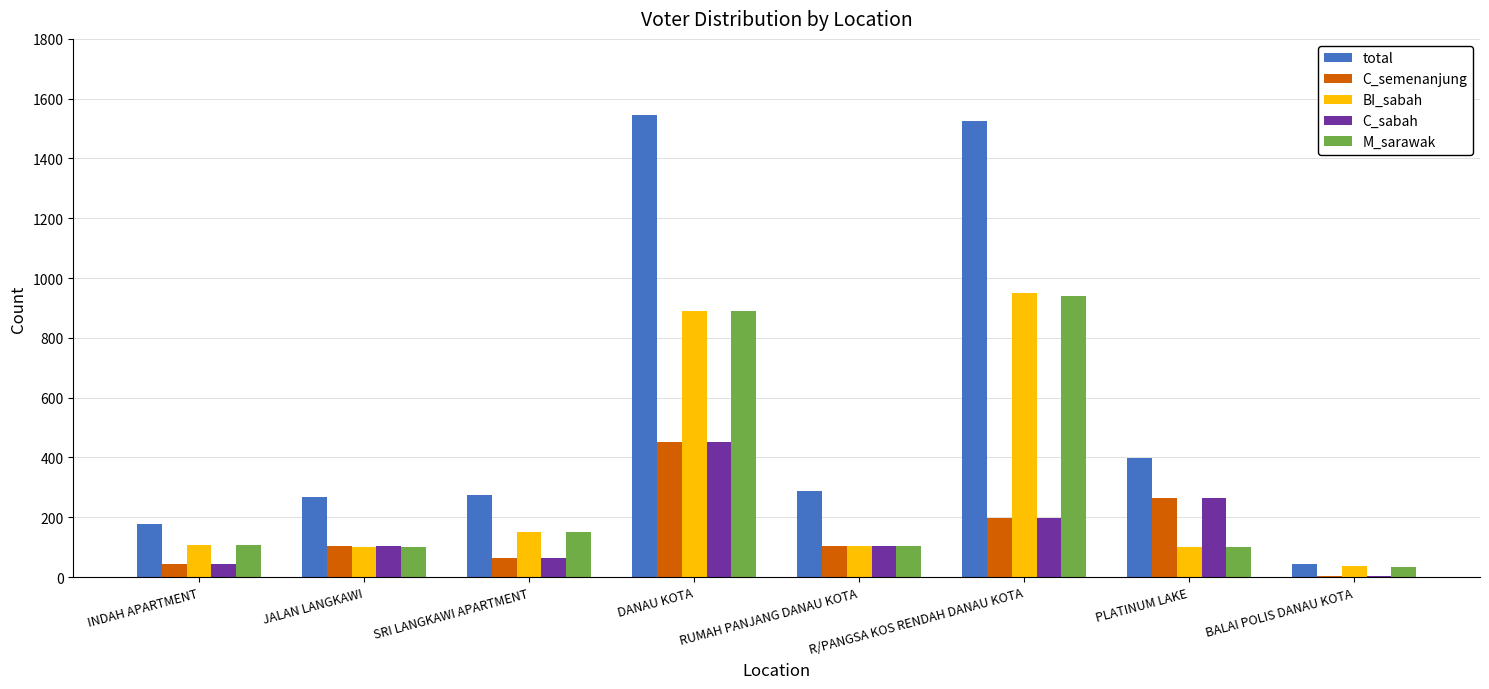

Are the bars grouped side by side (vs. stacked)?

Yes